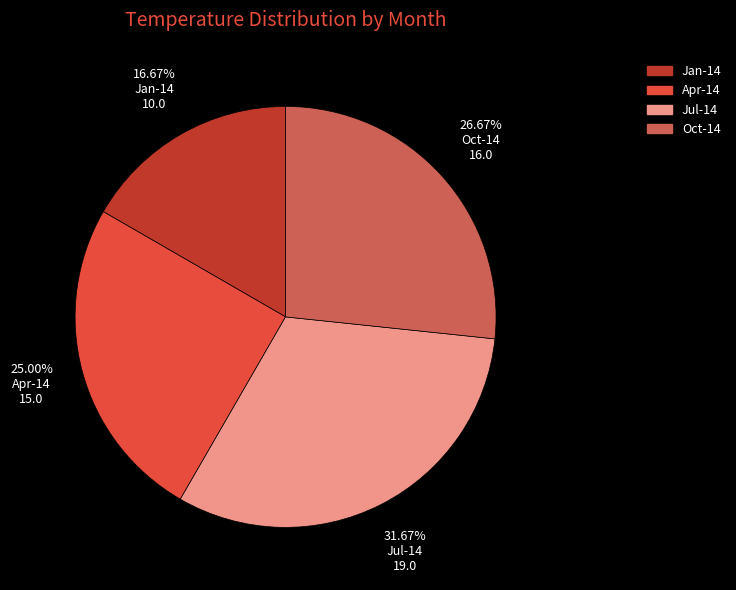

True or false: Apr-14 accounts for 25% of the total.

True